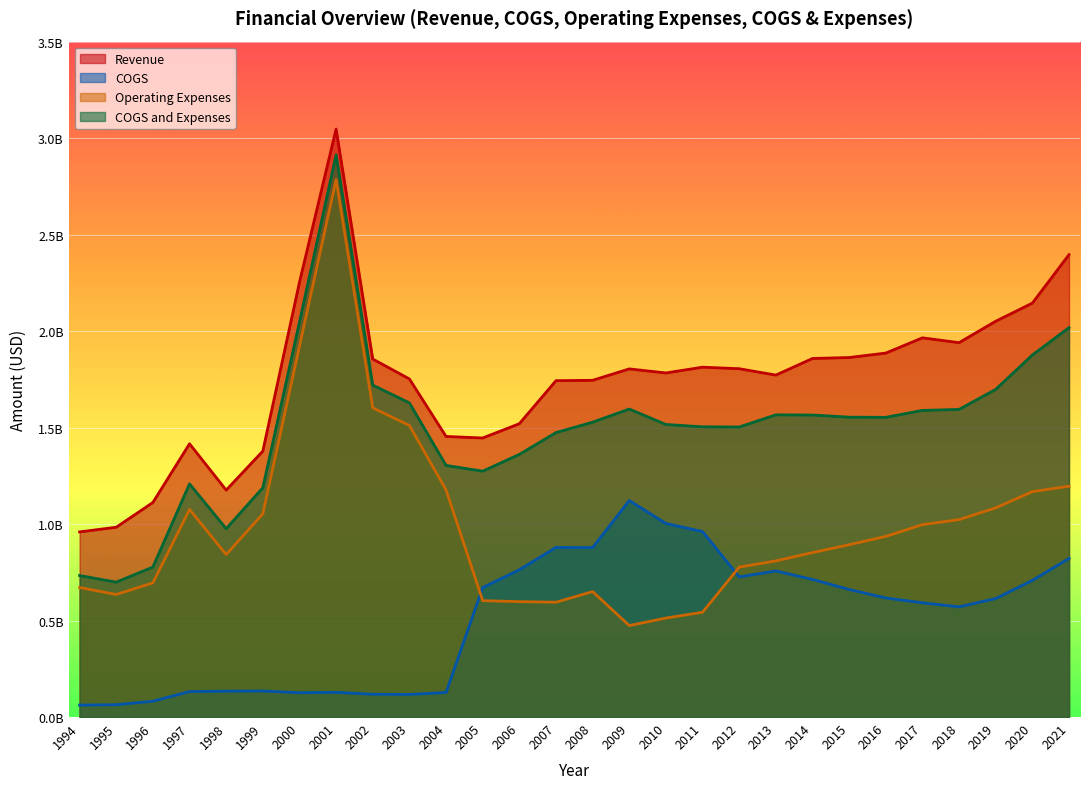

True or false: COGS and Expenses and Operating Expenses cross at least once.

False